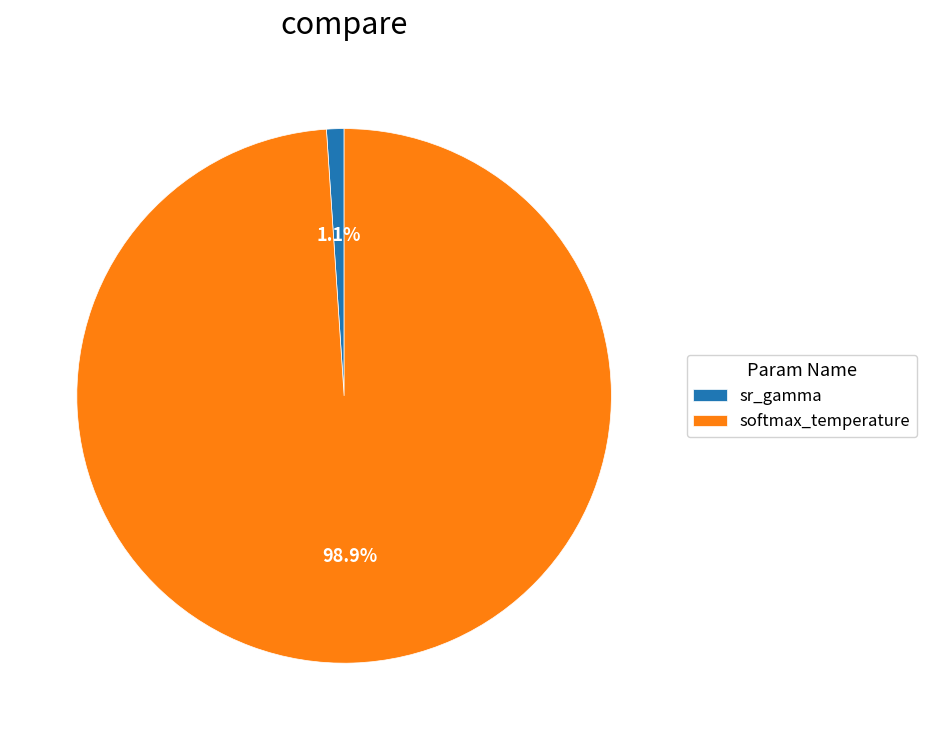

Do sr_gamma and softmax_temperature together represent more than half of the pie?

Yes